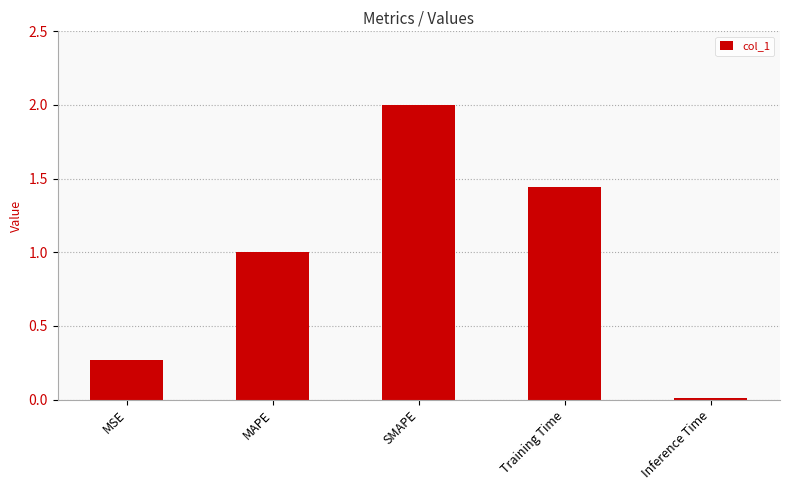

List the labels in order of value, largest first.

SMAPE, Training Time, MAPE, MSE, Inference Time